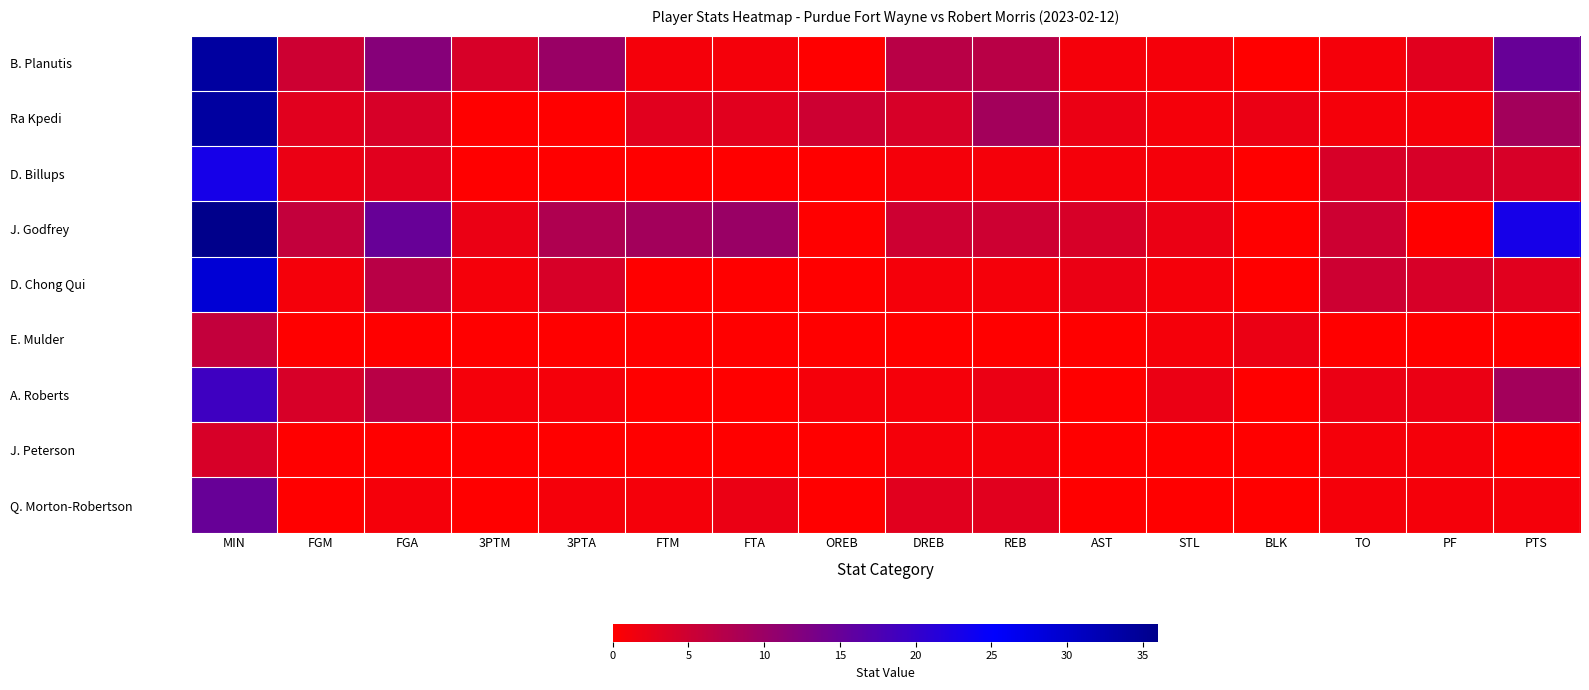

At how many categories does at least one series exceed 31?

1